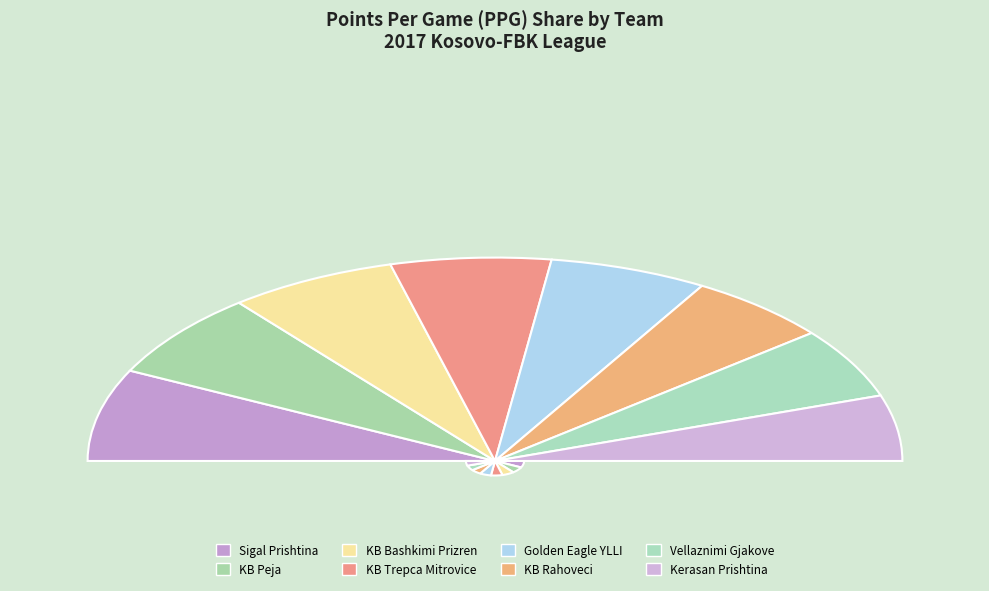

What is the change in value from KB Peja to KB Bashkimi Prizren?

-2.3